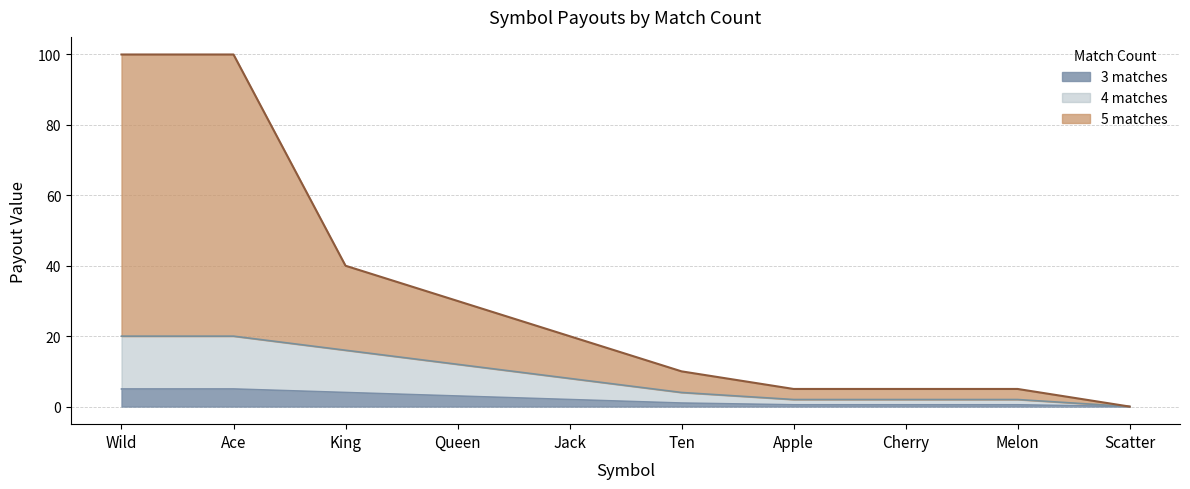

True or false: 4 has more than 2 points higher than both neighbors.

False